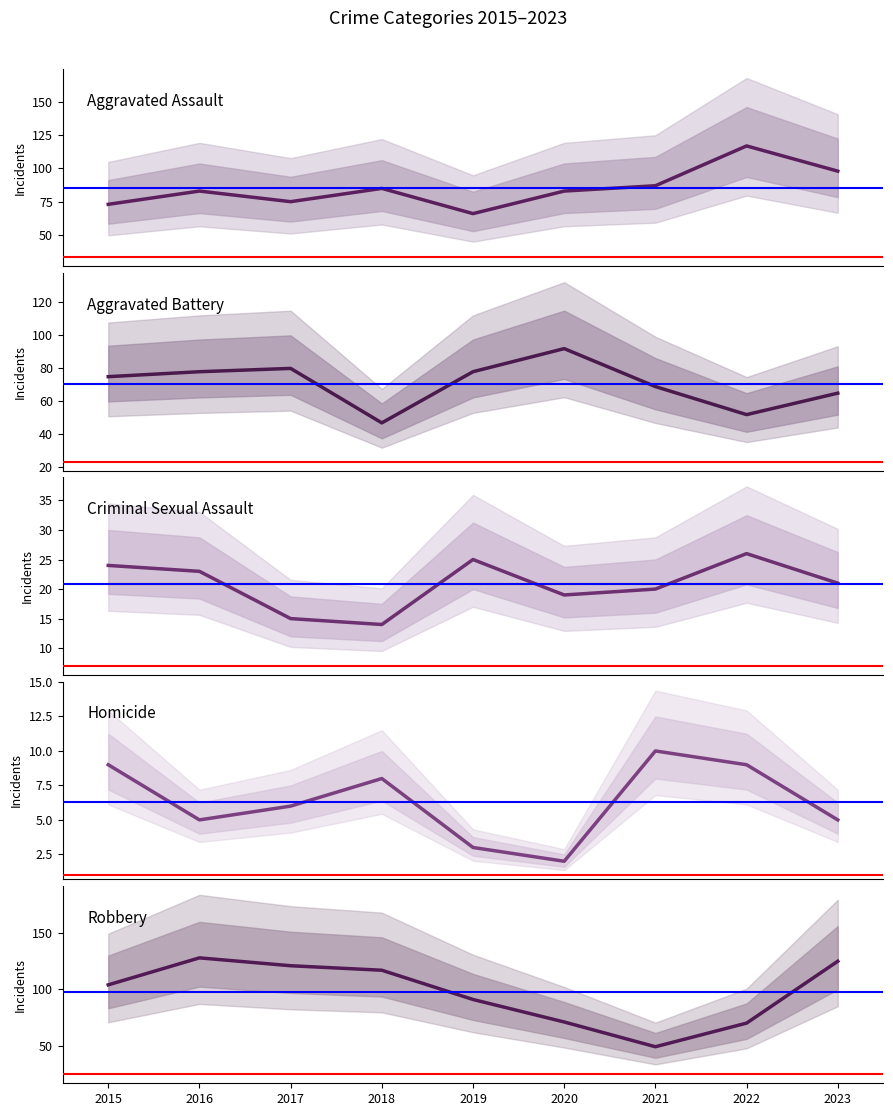

What is the value of the Aggravated Battery point at the 5th from the left?

78